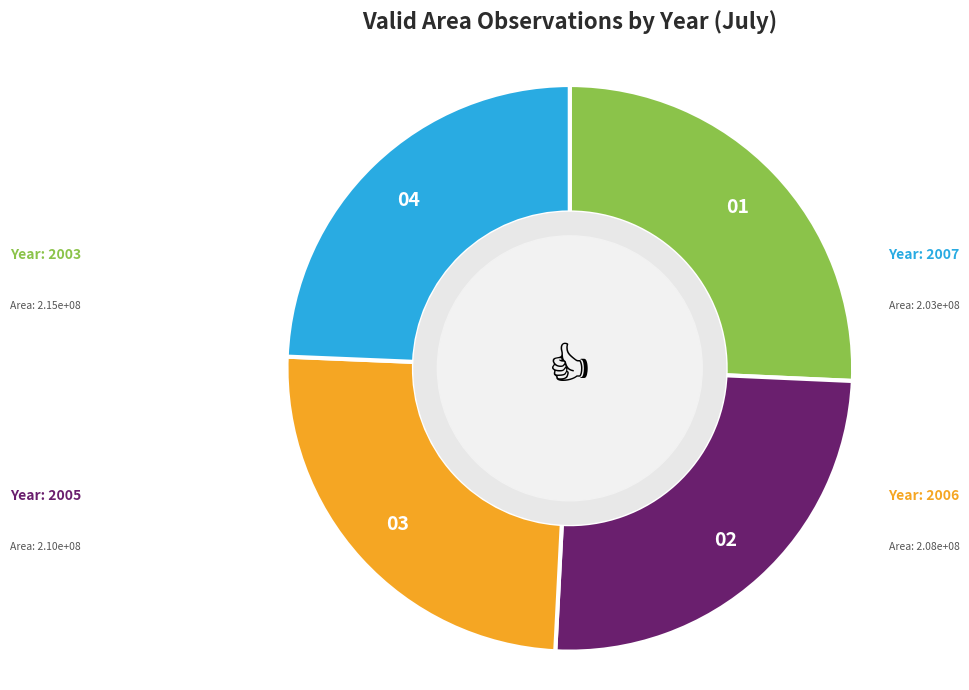

Is there a majority slice in this chart?

No